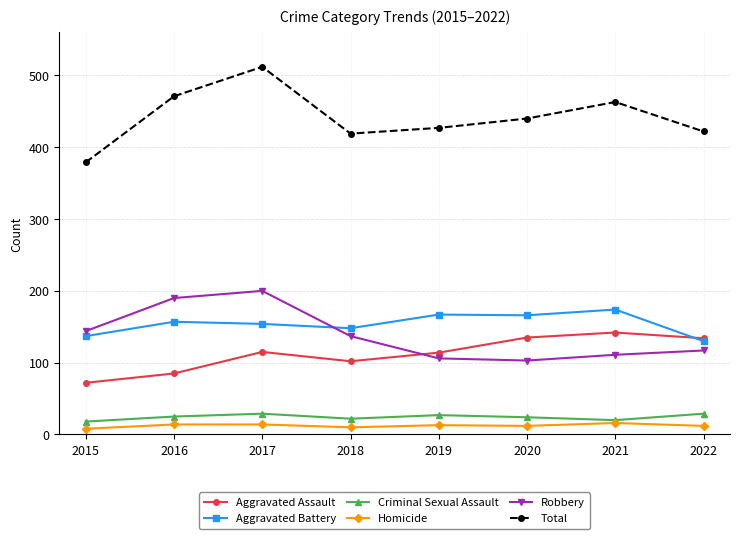

At how many categories does at least one series exceed 413?

7